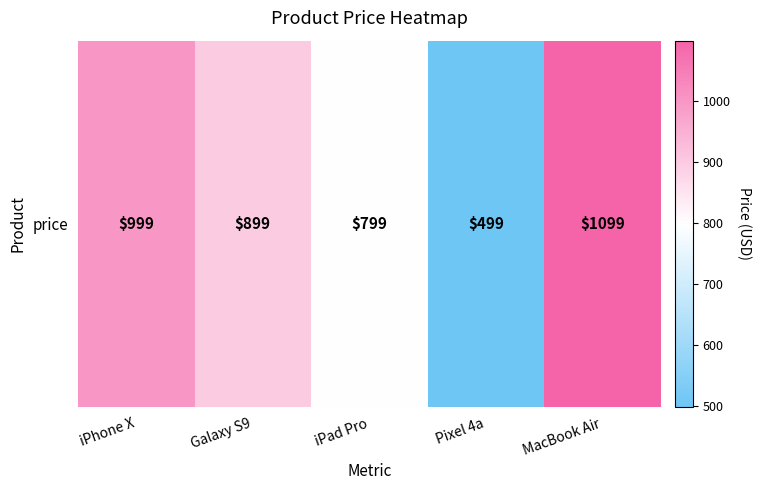

What is the ratio of the value at Pixel 4a to the value at iPad Pro?

0.6